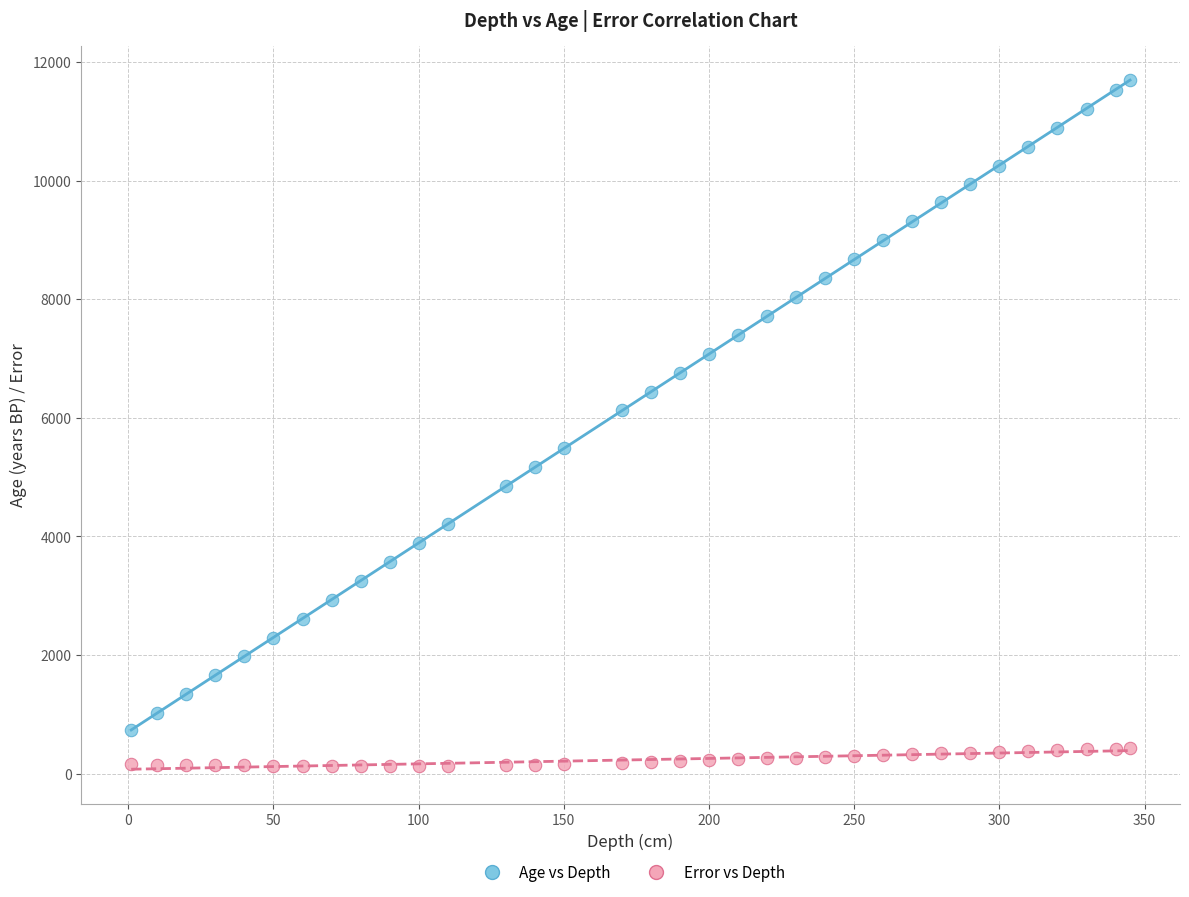

Which series has the largest Y range (max minus min)?

Age vs Depth